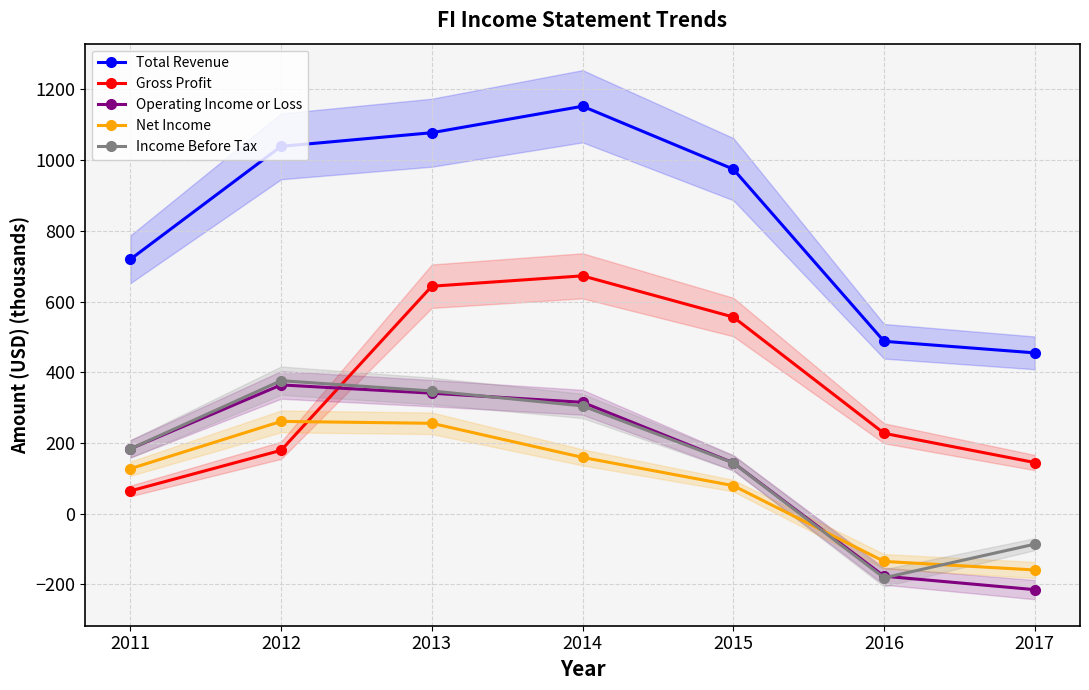

Where is the first local maximum for Operating Income or Loss?

2012